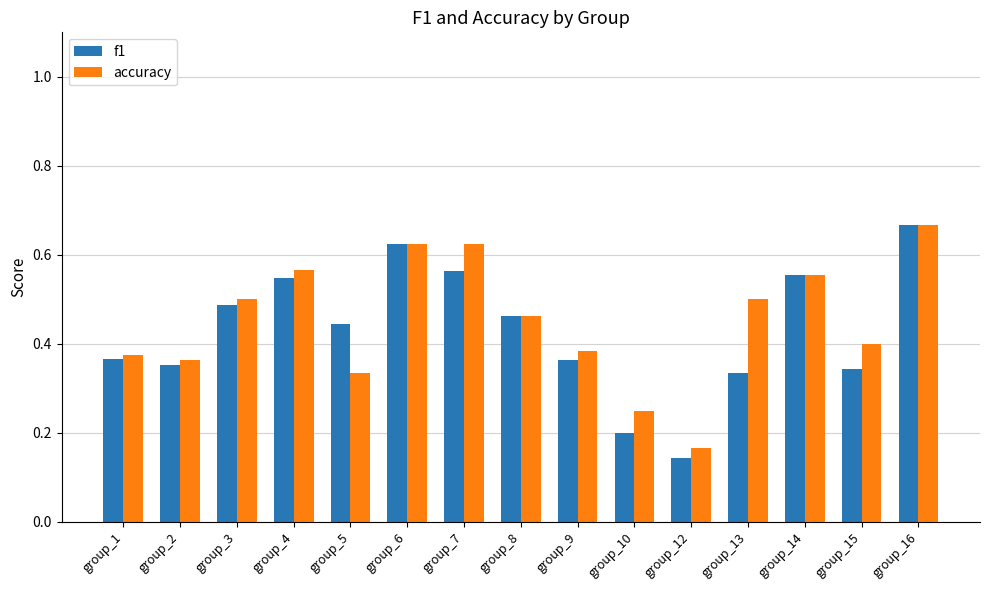

How many groups of bars are there?

15